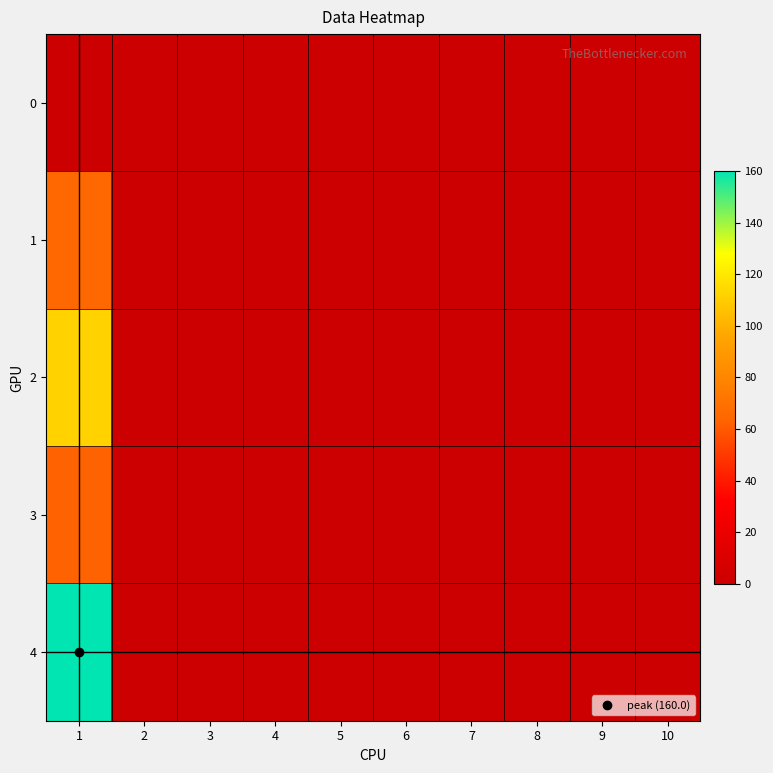

At how many categories does at least one series exceed 113?

1